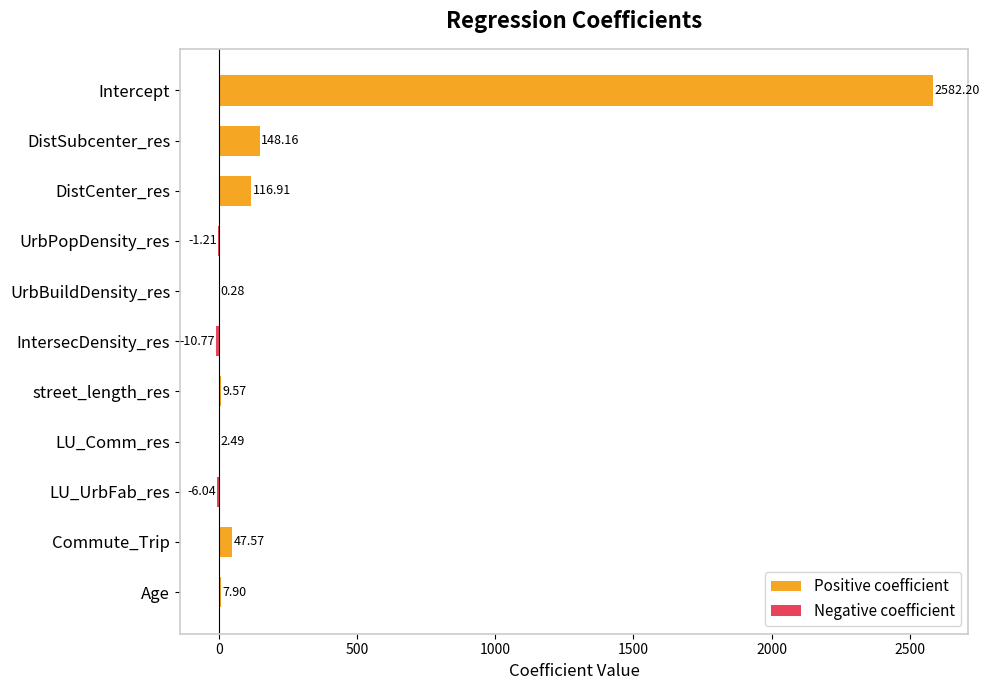

How many positive values does the Positive coefficient series have?

8